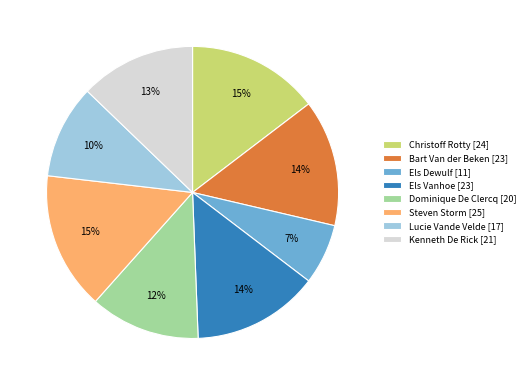

Approximately how many times larger is the value at Steven Storm [25] compared to Bart Van der Beken [23]?

1.1